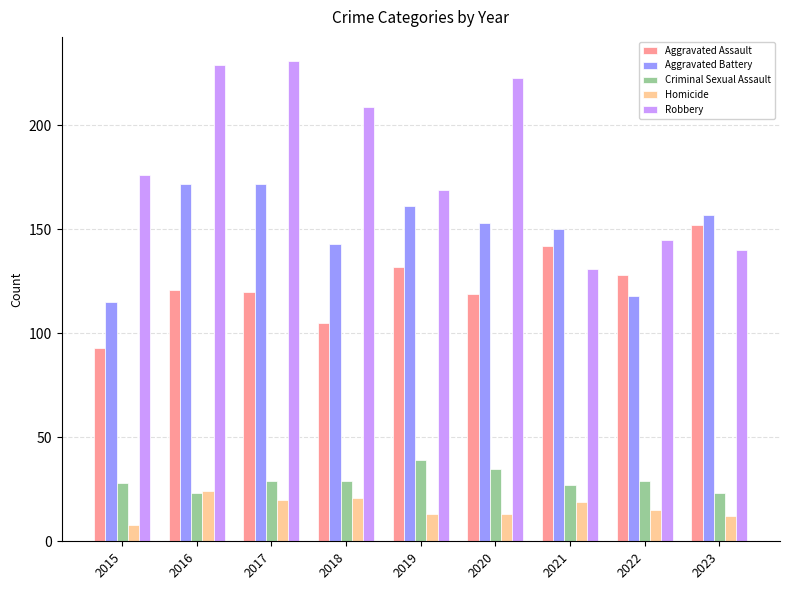

What is the approximate value of Aggravated Battery at 2018, to the nearest 5?

145